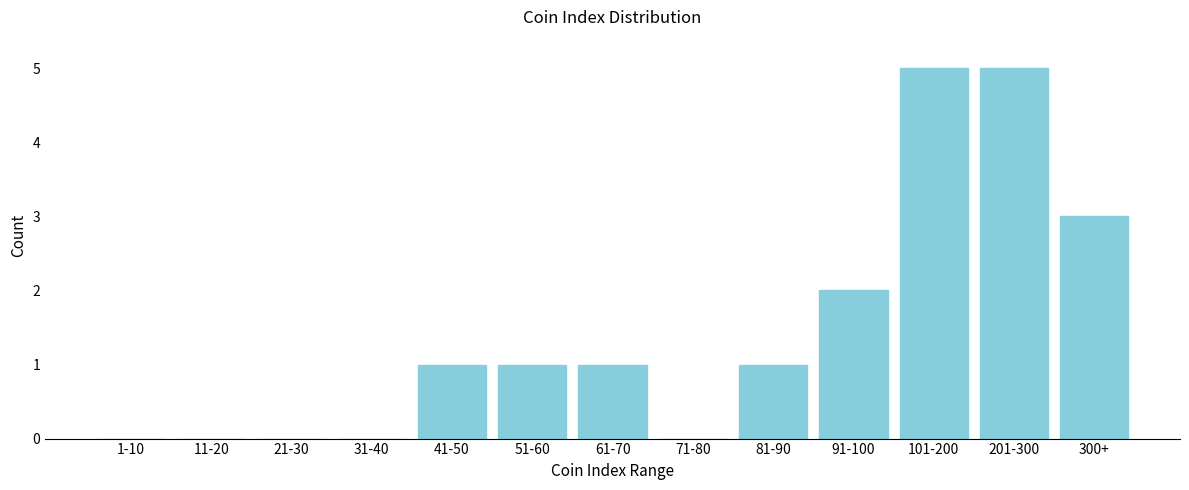

Reading left to right, what are all the values shown in this chart?

1-10=0	11-20=0	21-30=0	31-40=0	41-50=1	51-60=1	61-70=1	71-80=0	81-90=1	91-100=2	101-200=5	201-300=5	300+=3